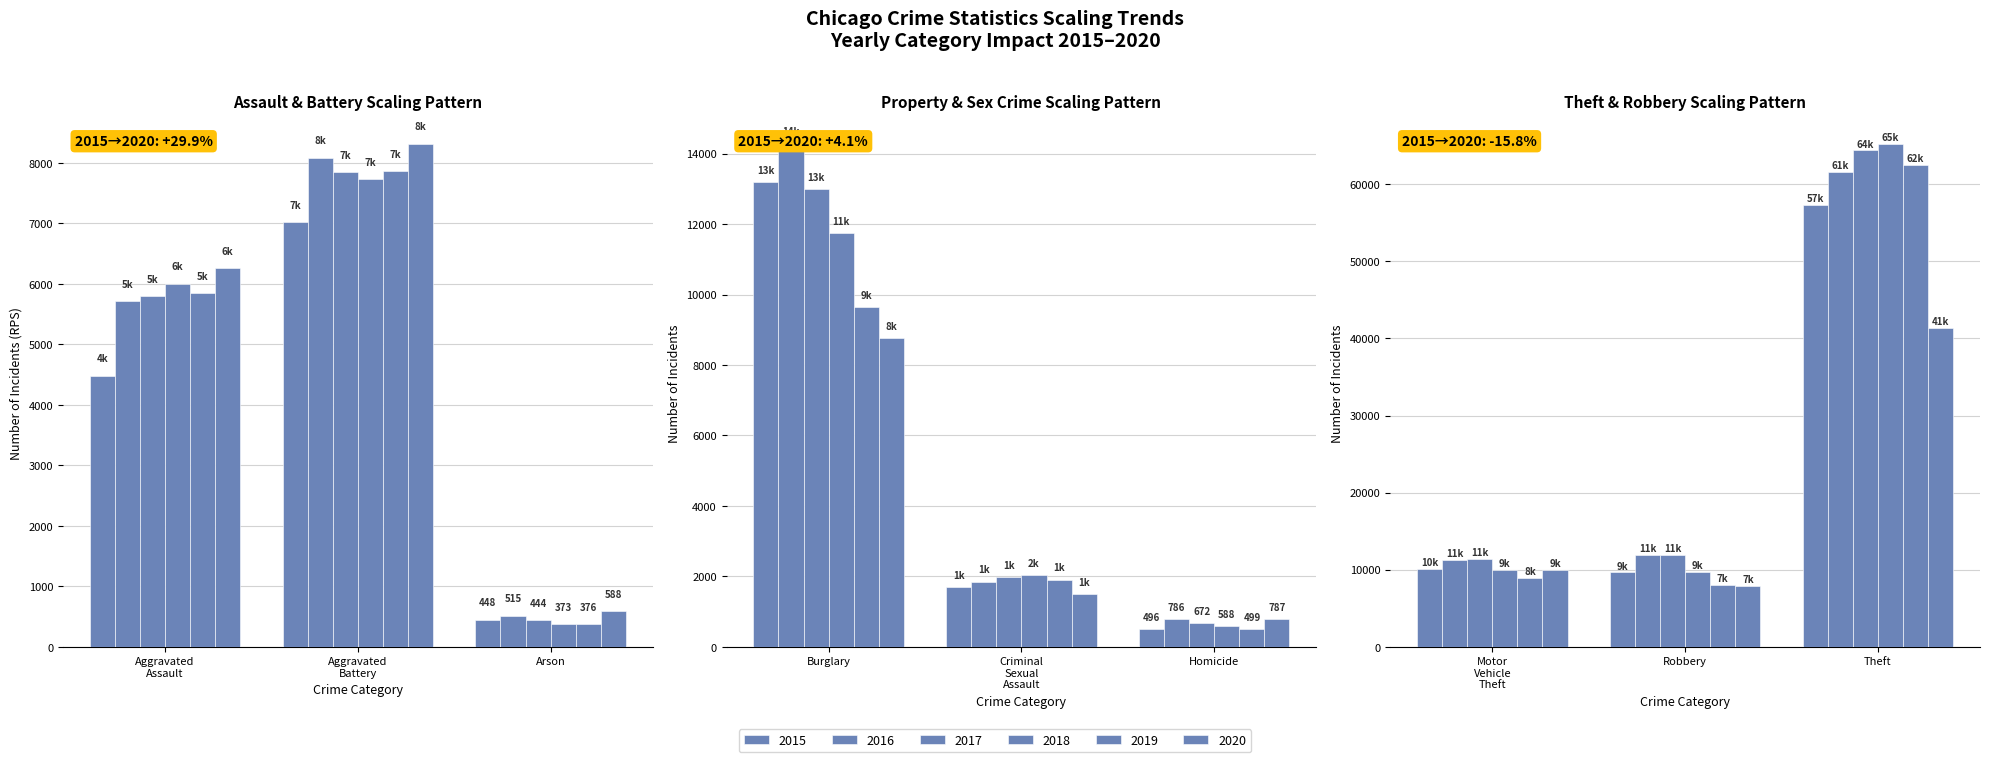

Reading left to right, list all the values displayed in this chart.

2015: 4480	7019	448	13184	1701	496	10068	9638	57351
2016: 5712	8086	515	14289	1849	786	11285	11960	61623
2017: 5793	7845	444	13001	1974	672	11380	11880	64386
2018: 6001	7735	373	11747	2034	588	9985	9681	65289
2019: 5841	7858	376	9638	1909	499	8977	7995	62495
2020: 6264	8320	588	8758	1485	787	9959	7855	41335